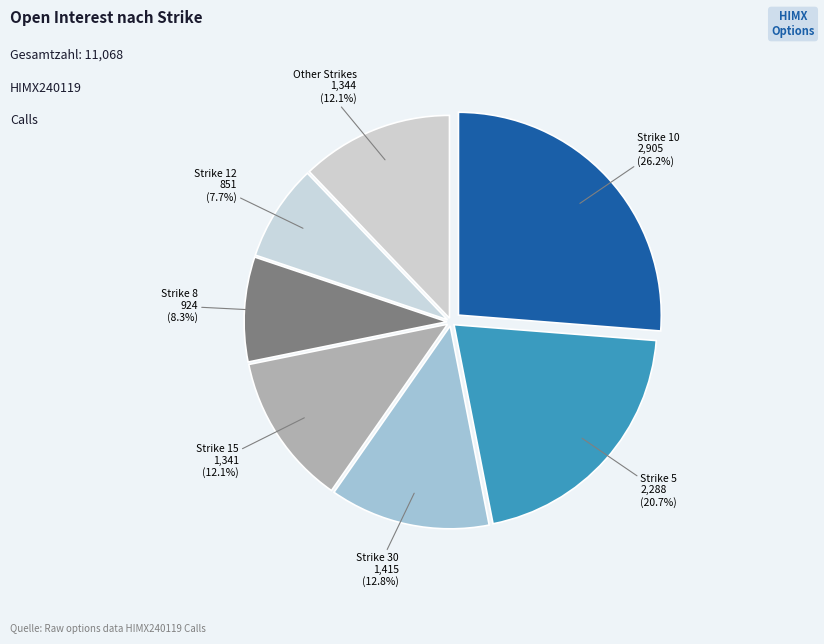

To the nearest percent, what is the difference between the largest and smallest slice percentages?

19%